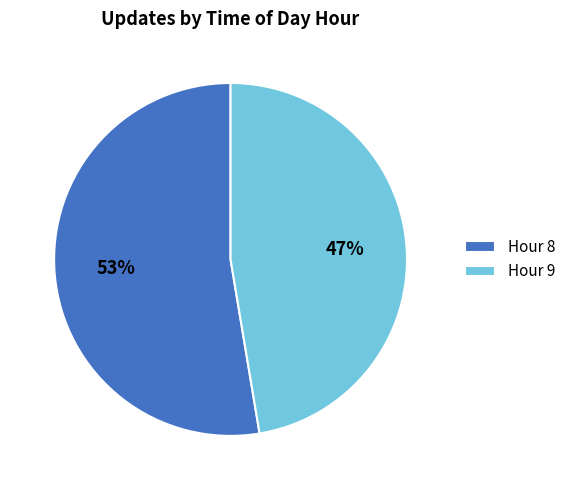

Rank the categories by value from lowest to highest.

Hour 9, Hour 8